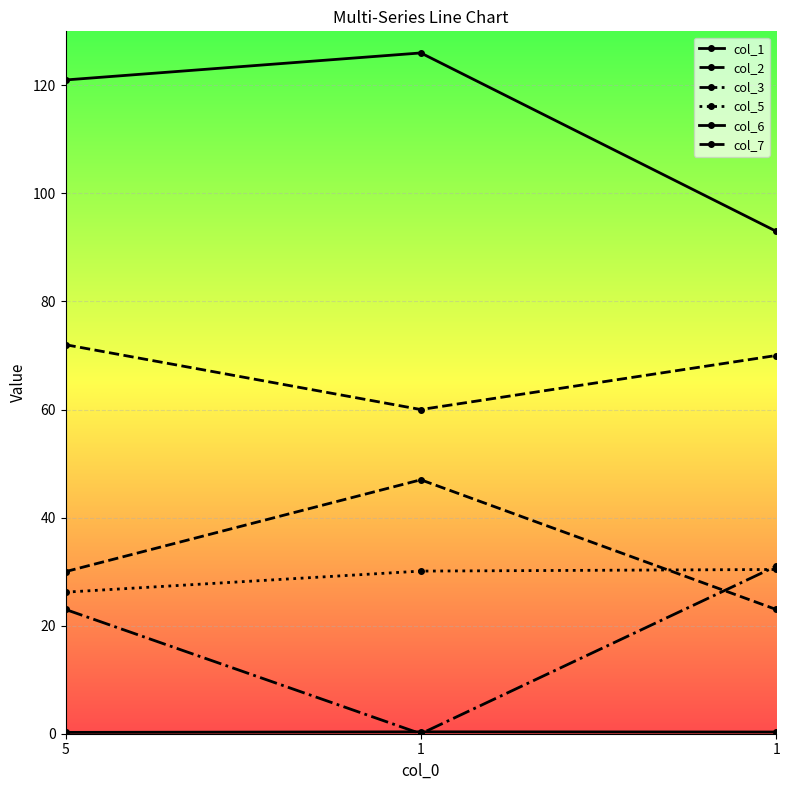

Which series has the widest spread of values?

col_1